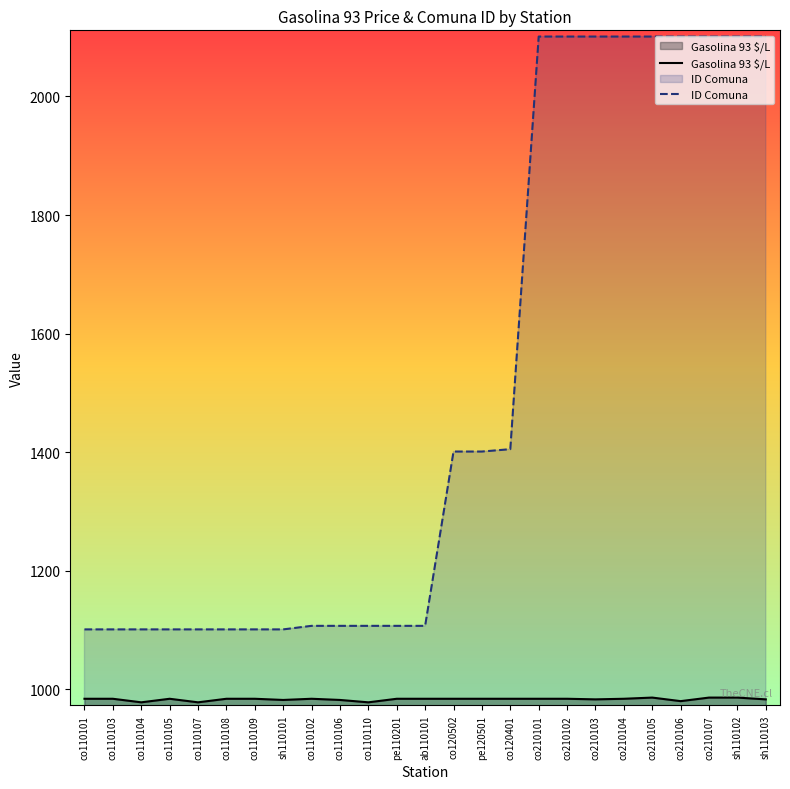

The value of ID Comuna at co120502 is 1401. True or false?

True